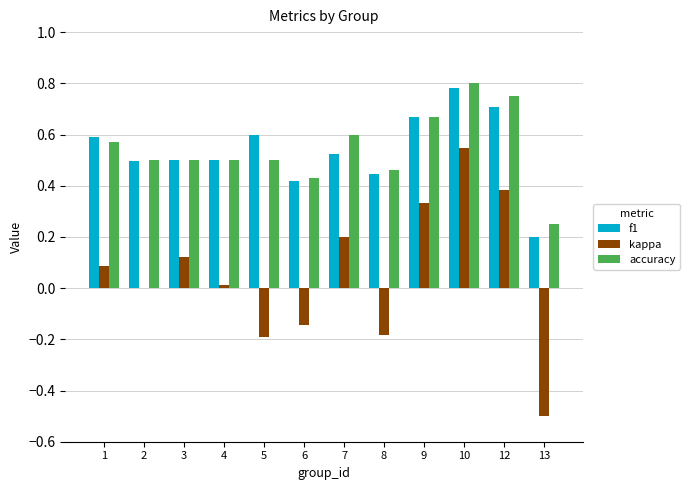

What is the total value across all series at 12?

1.8